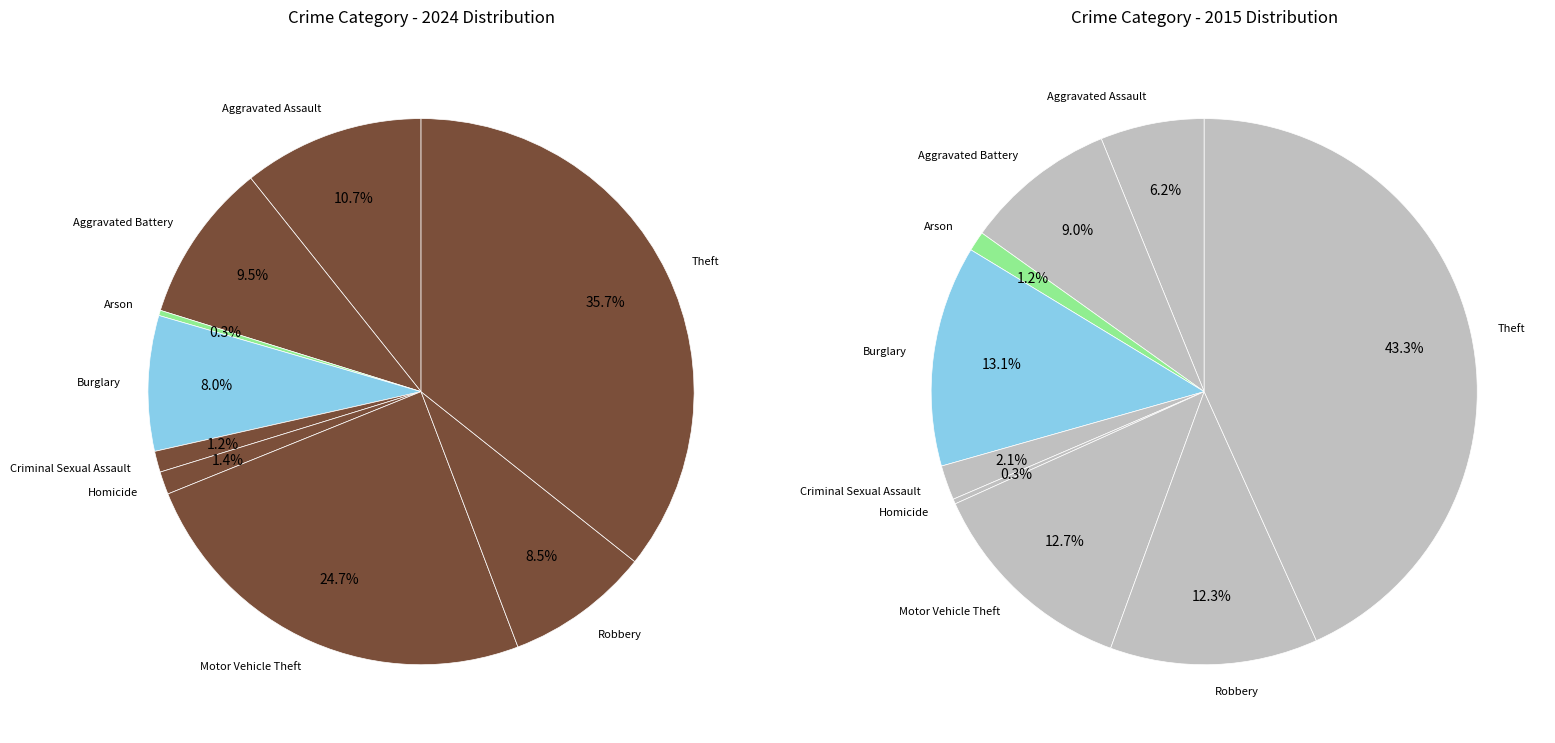

How many slices are in this pie chart?

9